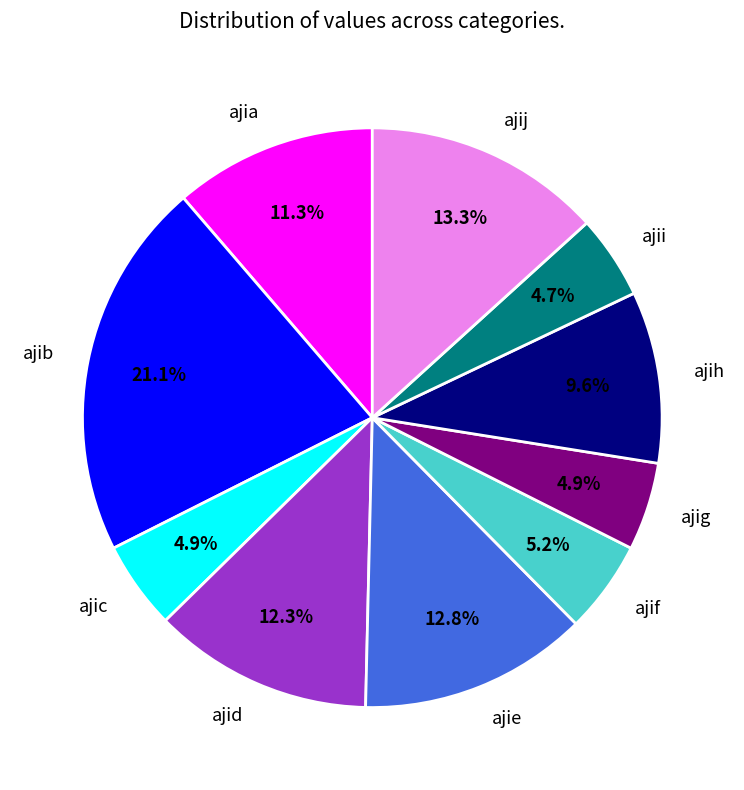

Does ajie represent more than half of the total?

No